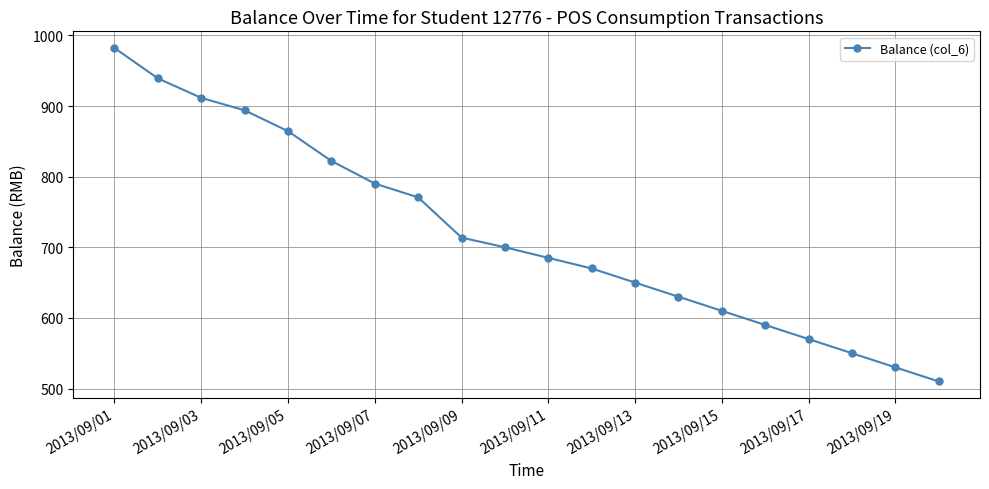

How many lines are shown in the chart?

1